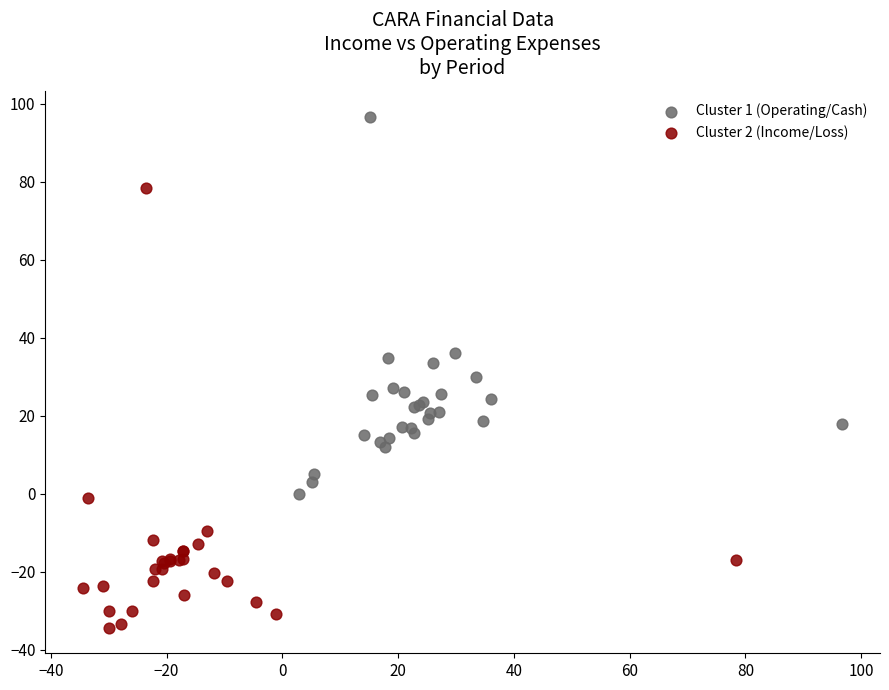

Which series contains the highest Y value?

Cluster 1 (Operating/Cash)